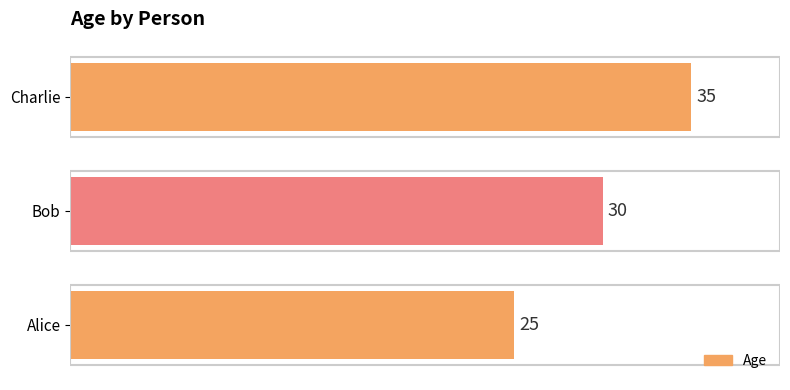

What is the difference between the values at Bob and Alice?

5